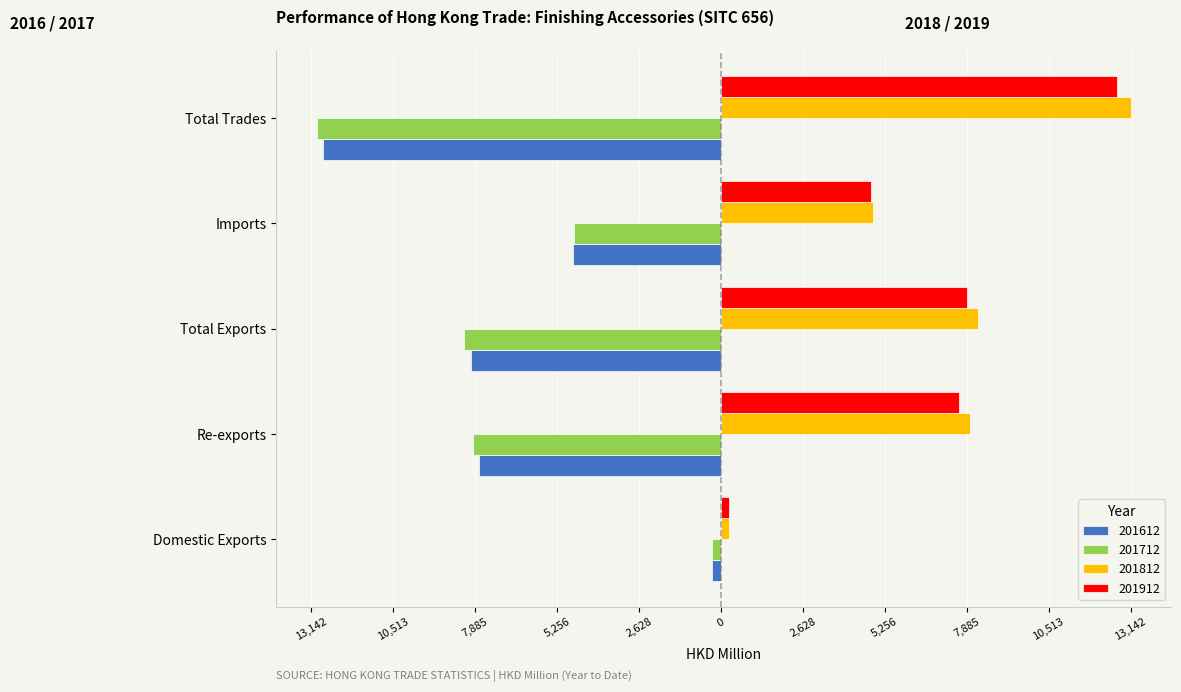

What is the label of the 5th bar from the left?

Total Trades